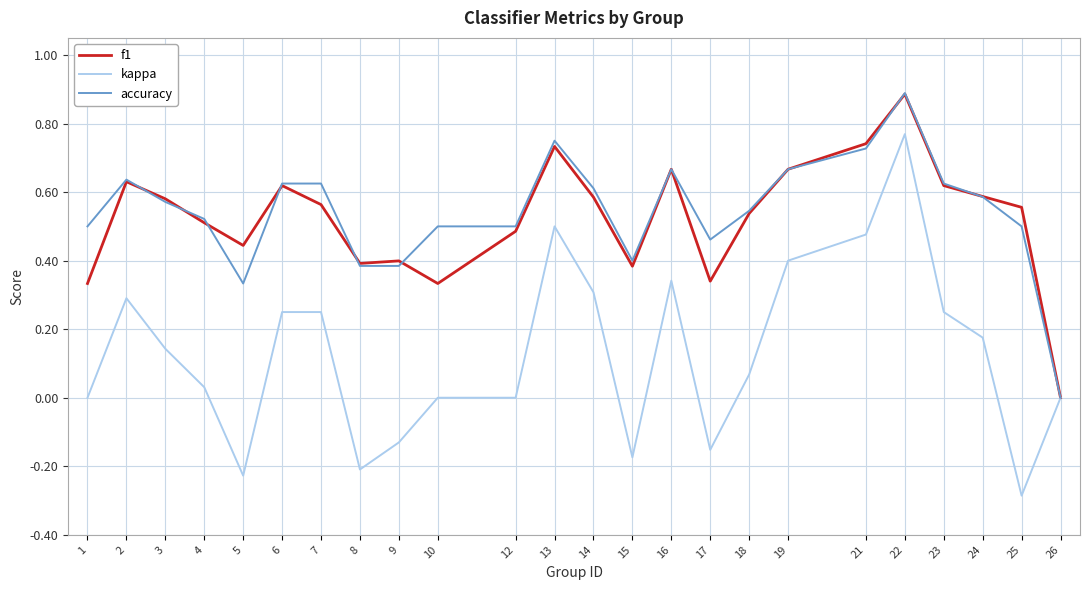

Between 1 and 6, which series saw the biggest shift?

f1